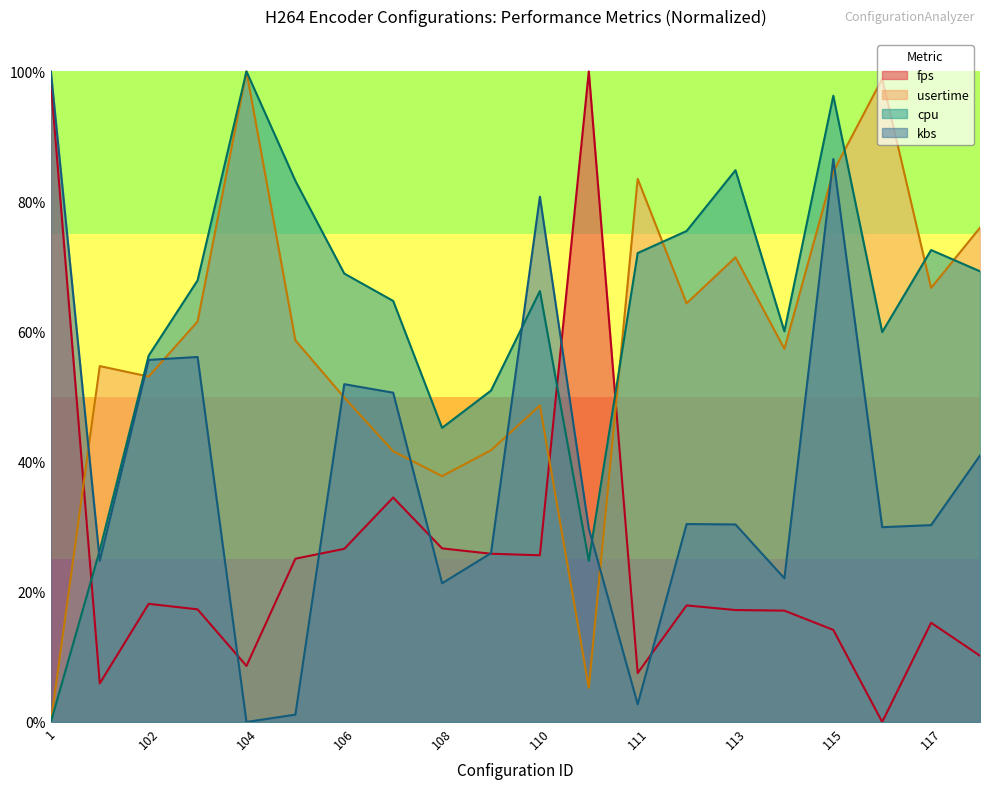

True or false: cpu has more than 2 points higher than both neighbors.

True